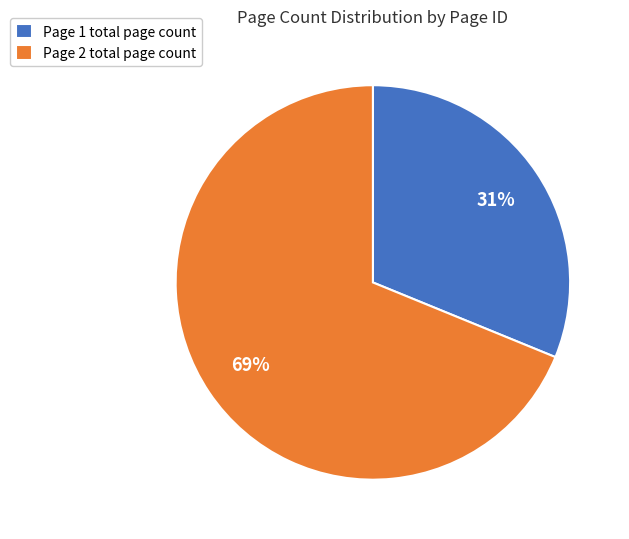

To the nearest percent, what is the average slice percentage?

50%